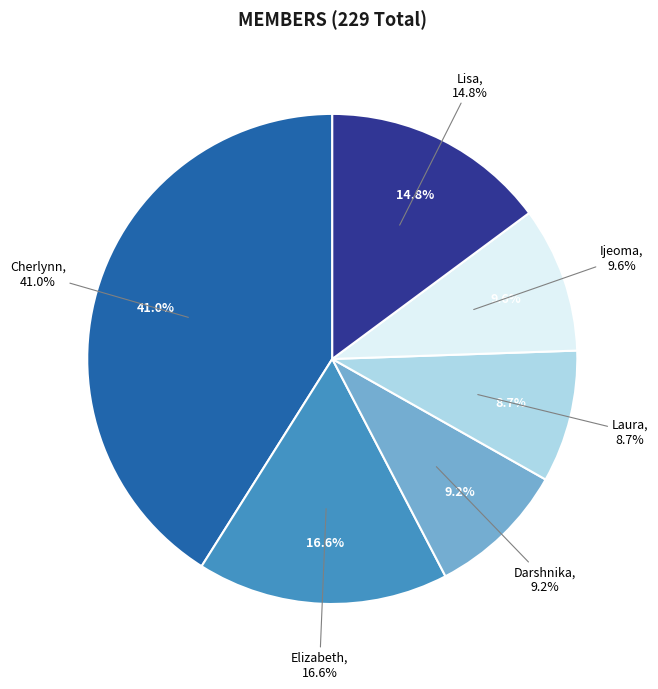

How many slices are in this pie chart?

6